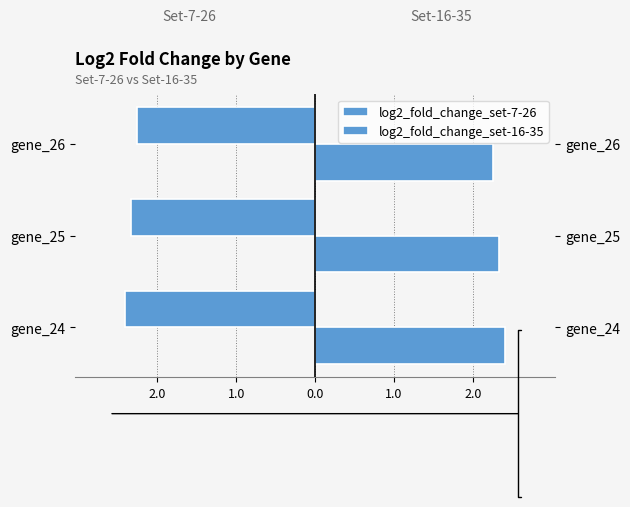

What is the sum of the log2_fold_change_set-16-35 values at gene_26 and gene_24?

4.7